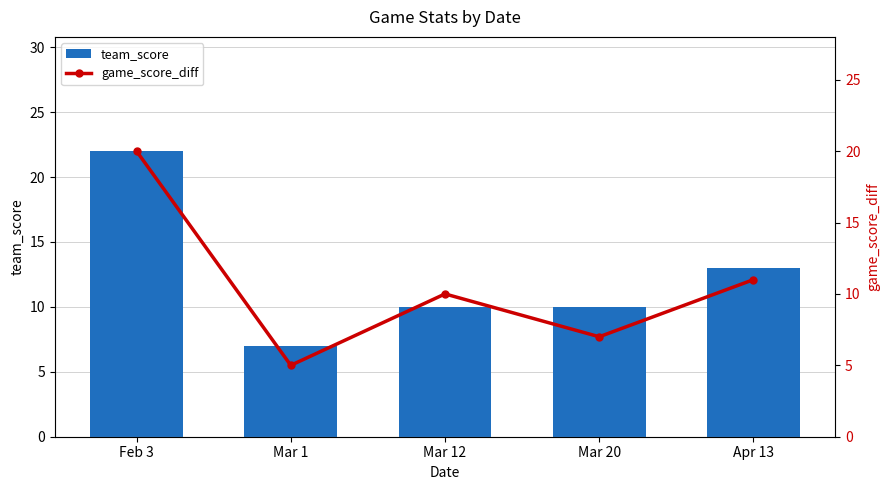

What is the smallest value displayed?

5